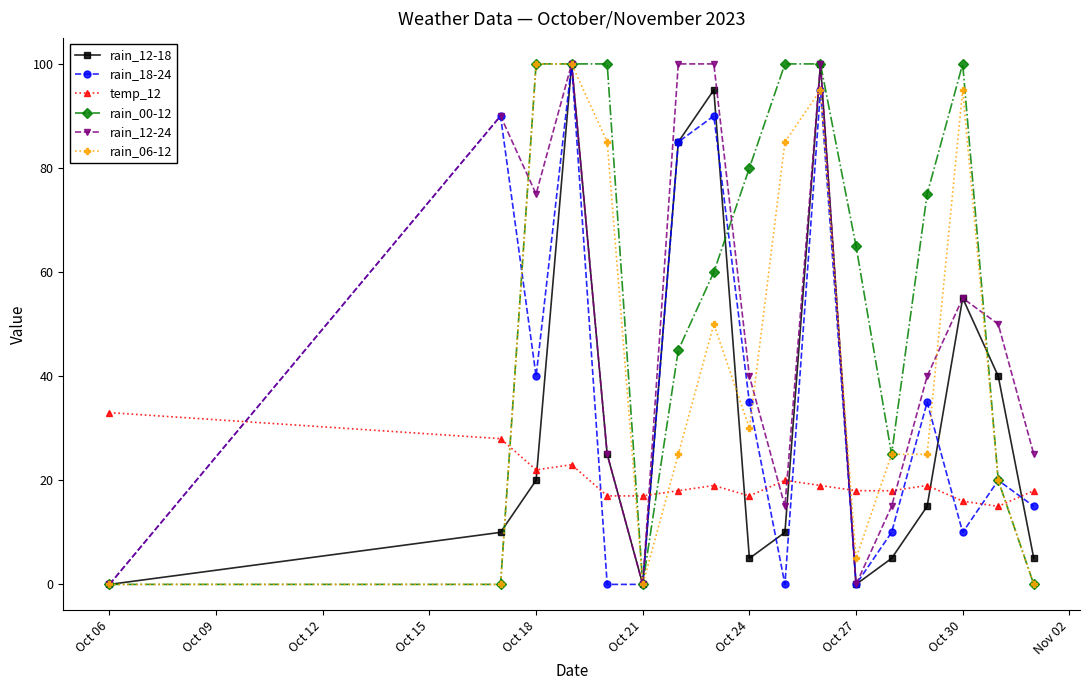

How many series are shown in this chart?

6